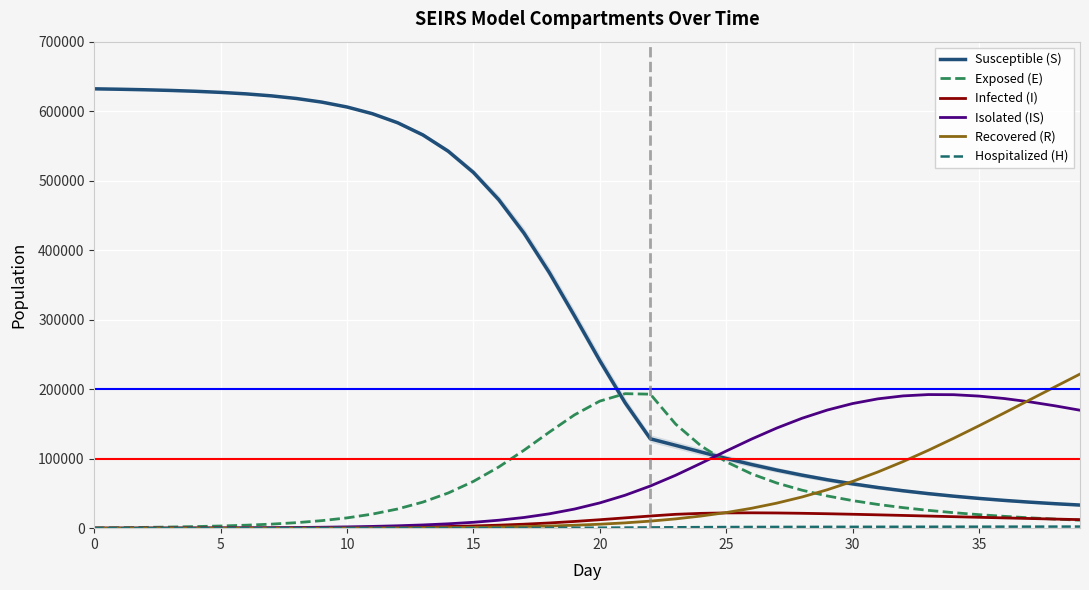

Is the value of Exposed (E) at 35 greater than the value of Susceptible (S) at 0?

No